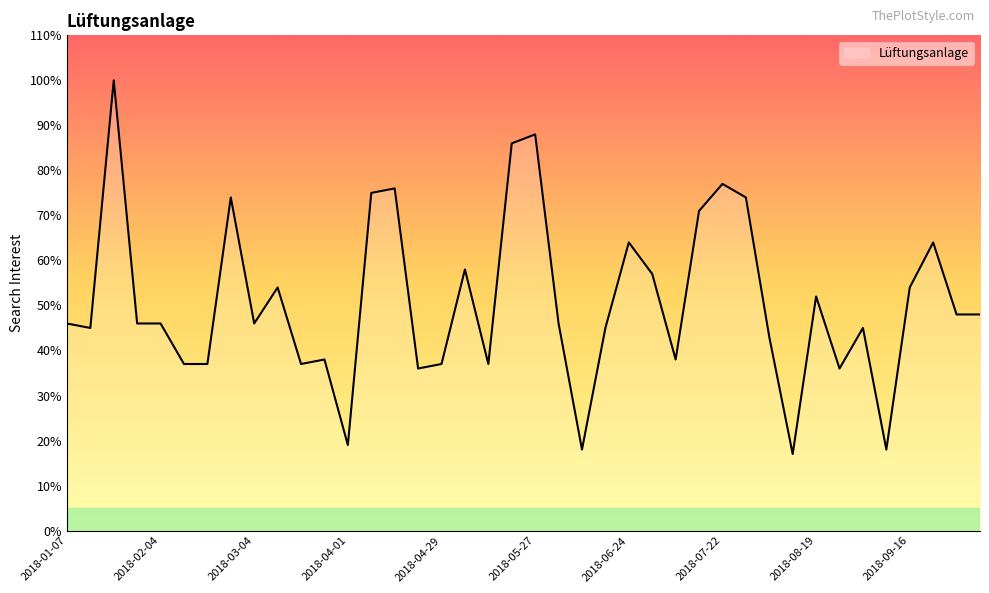

What is the difference between the second highest and minimum values?

71